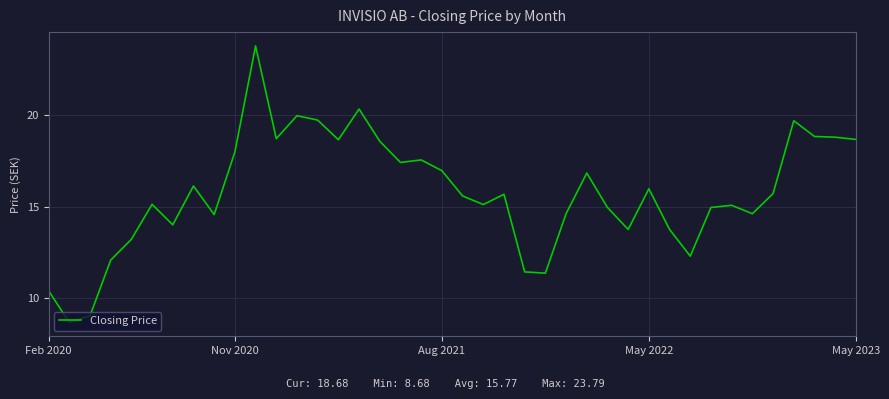

What is the difference between the maximum and minimum values?

15.1